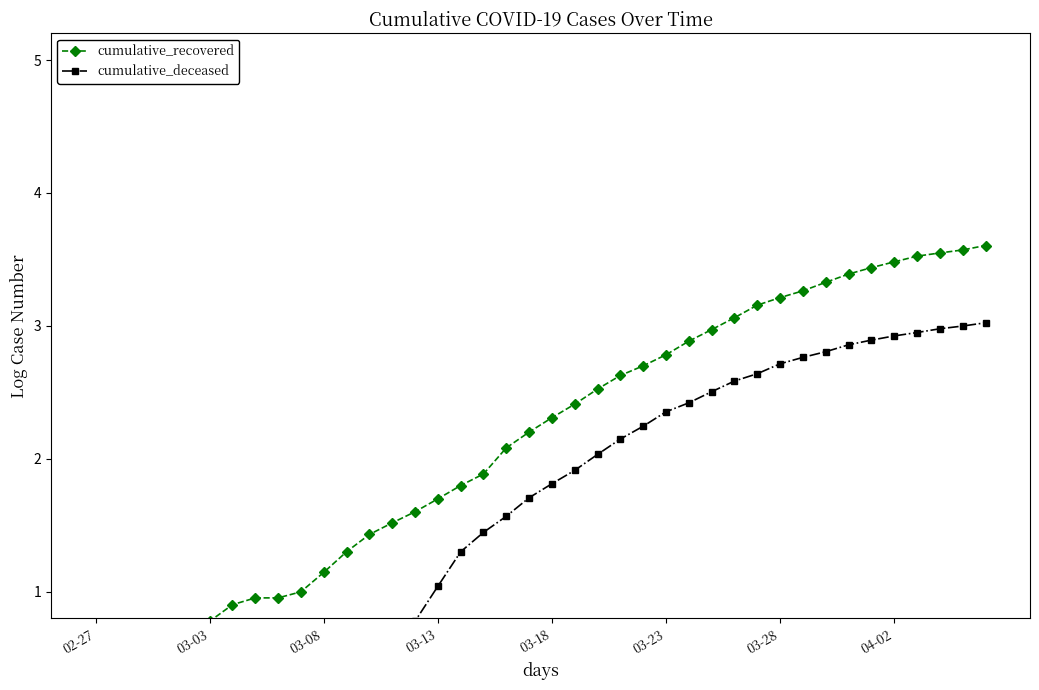

Where does the cumulative_recovered series first go above 2?

18